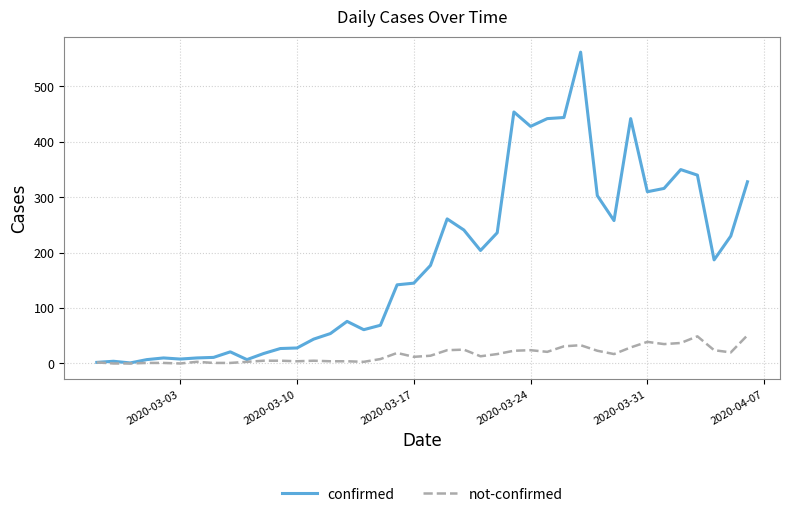

Which series has the largest range (max minus min)?

confirmed